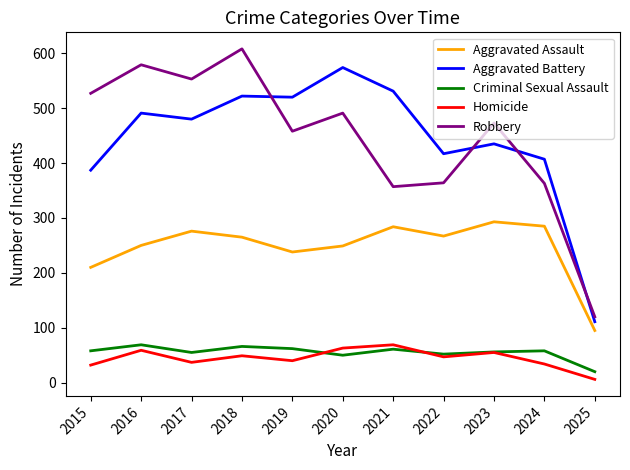

At which label does Homicide reach its peak?

2021